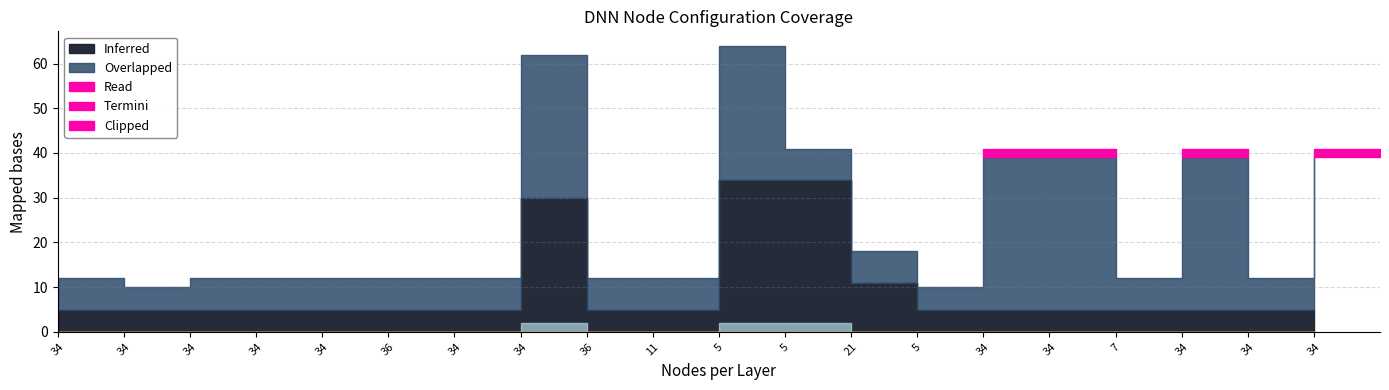

Does the chart display data point markers on the line(s)?

No